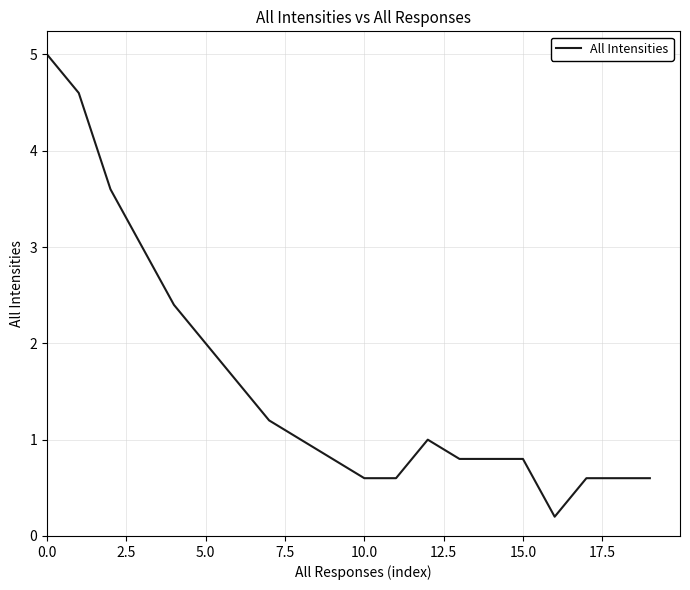

What is the difference between the maximum and minimum values?

4.8